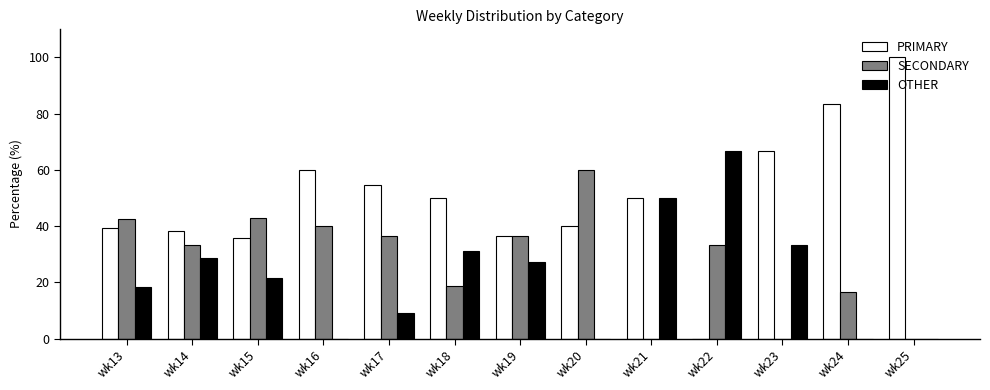

Between wk16 and wk18, which series saw the biggest shift?

OTHER